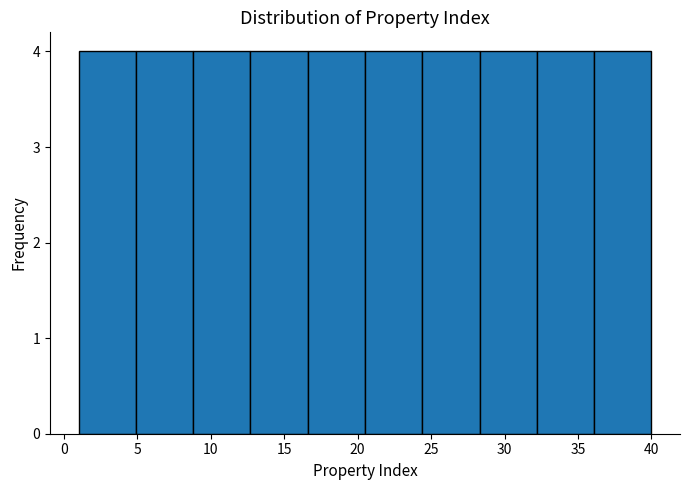

What is the height of the bar covering 4.9 to 8.8 on the x-axis? Neither the bar edges nor the heights are printed on the chart, so give them approximately, as read against the axes.

4